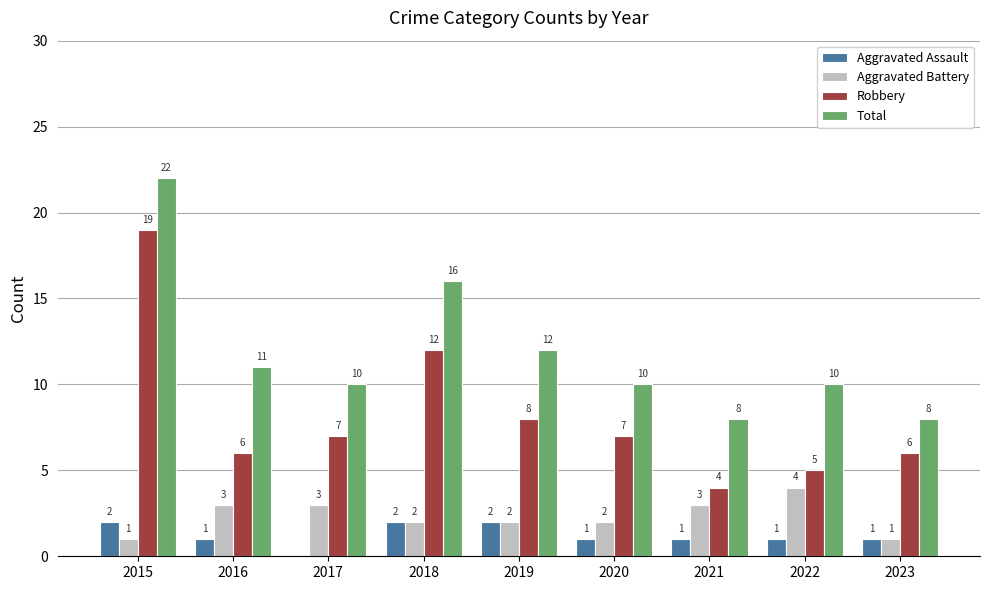

At which category is the sum across all series the highest?

2015